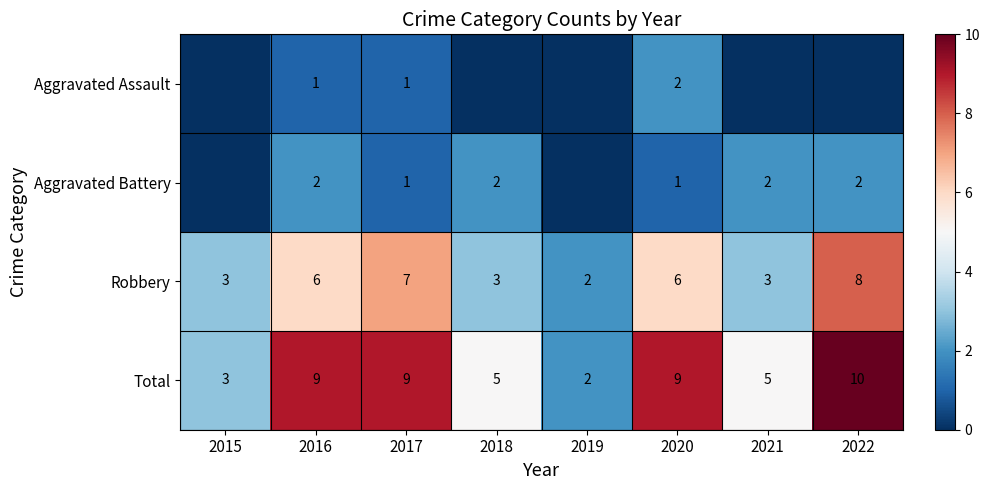

Is it true that Aggravated Battery equals 2 at 2016?

True